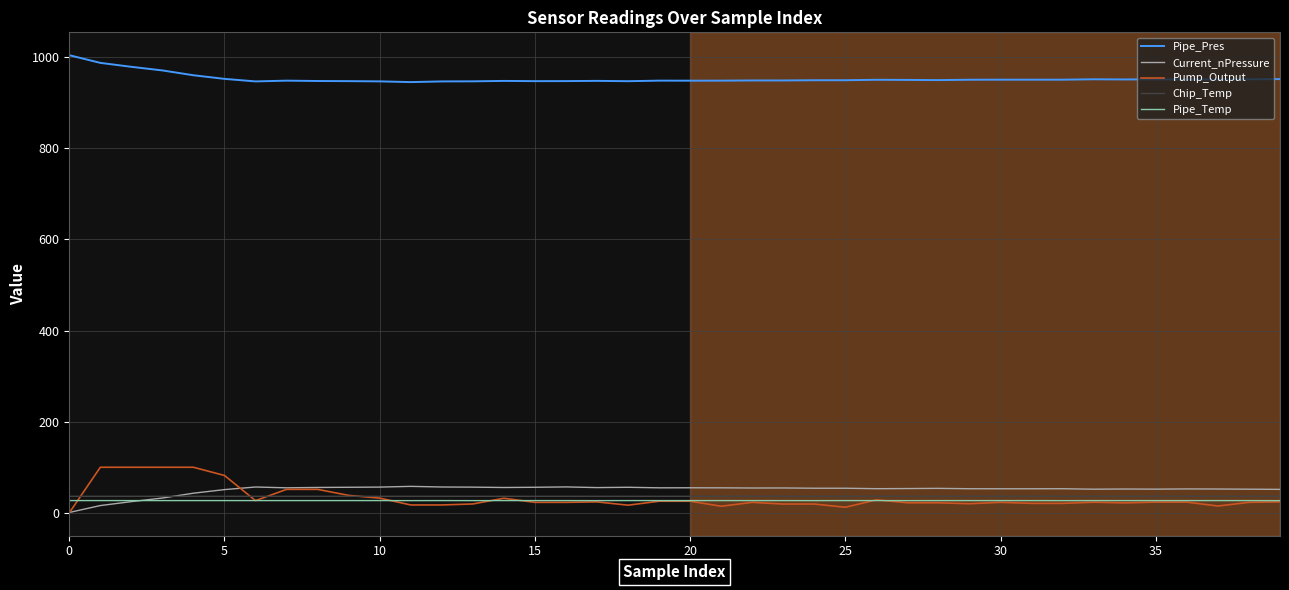

True or false: Current_nPressure and Pipe_Pres cross at least once.

False